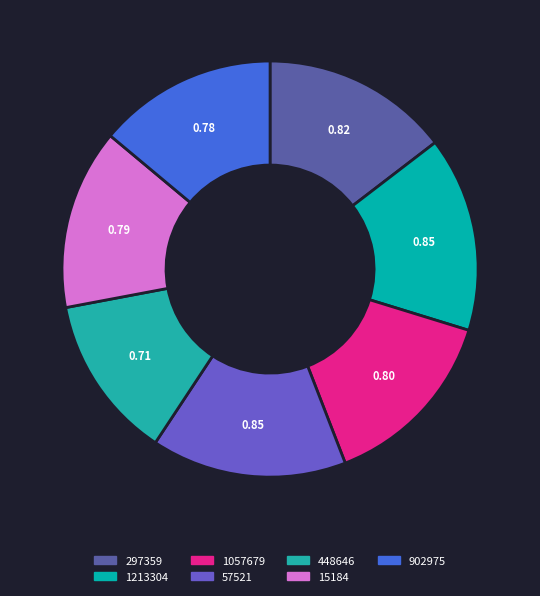

Is the sum of 1213304 and 448646 greater than half?

No